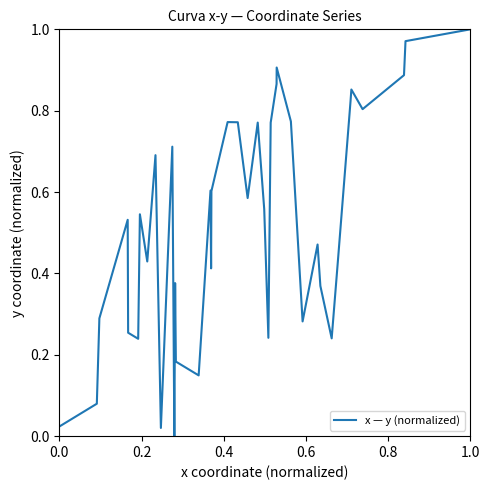

Reading left to right, what are all the values shown in this chart?

0.0	0.1	0.3	0.5	0.3	0.2	0.5	0.4	0.7	0.0	0.7	0.0	0.4	0.2	0.2	0.1	0.6	0.4	0.6	0.8	0.8	0.6	0.8	0.6	0.2	0.8	0.9	0.9	0.8	0.3	0.5	0.4	0.2	0.4	0.8	0.9	0.8	0.9	1.0	1.0